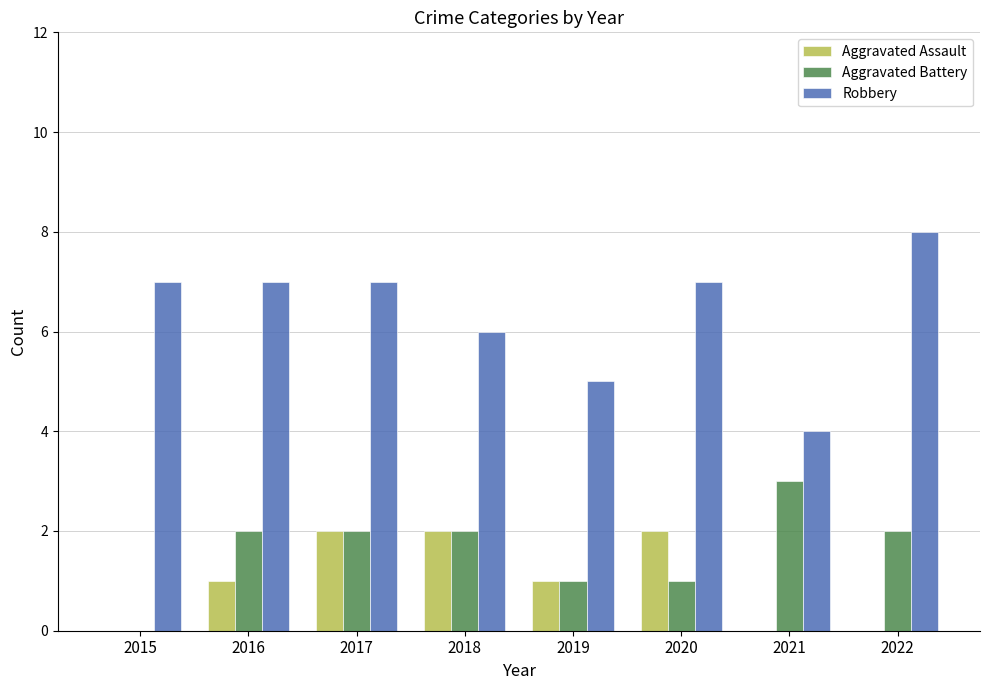

What is the approximate value of Robbery at 2022?

8